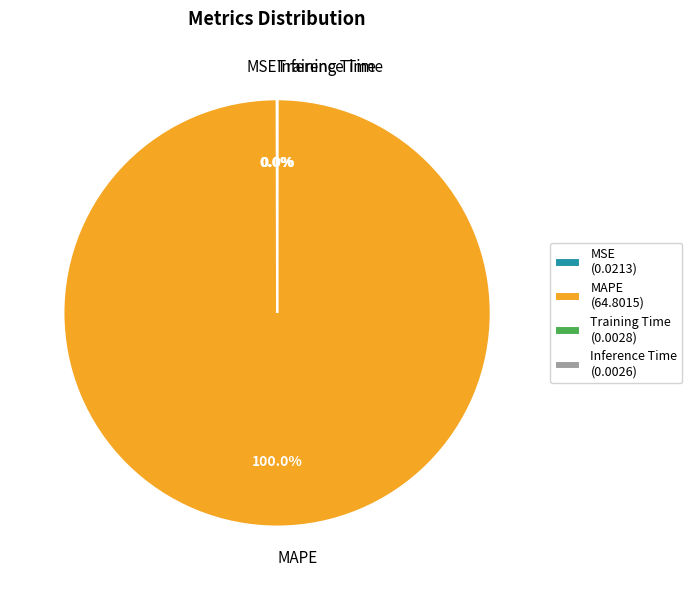

Is there any slice that represents more than half of the pie?

Yes